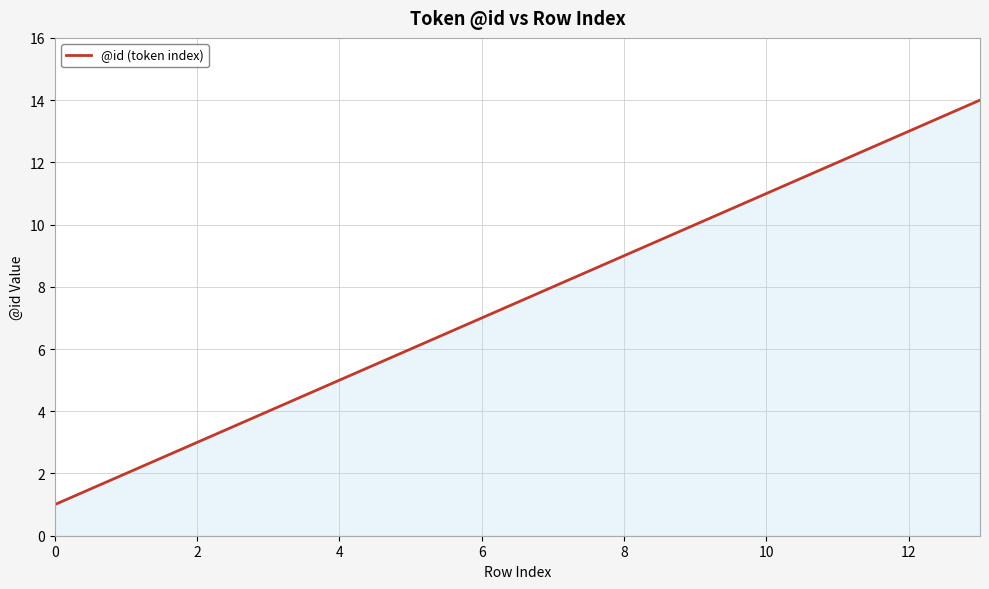

What is the difference between the maximum and minimum values?

13